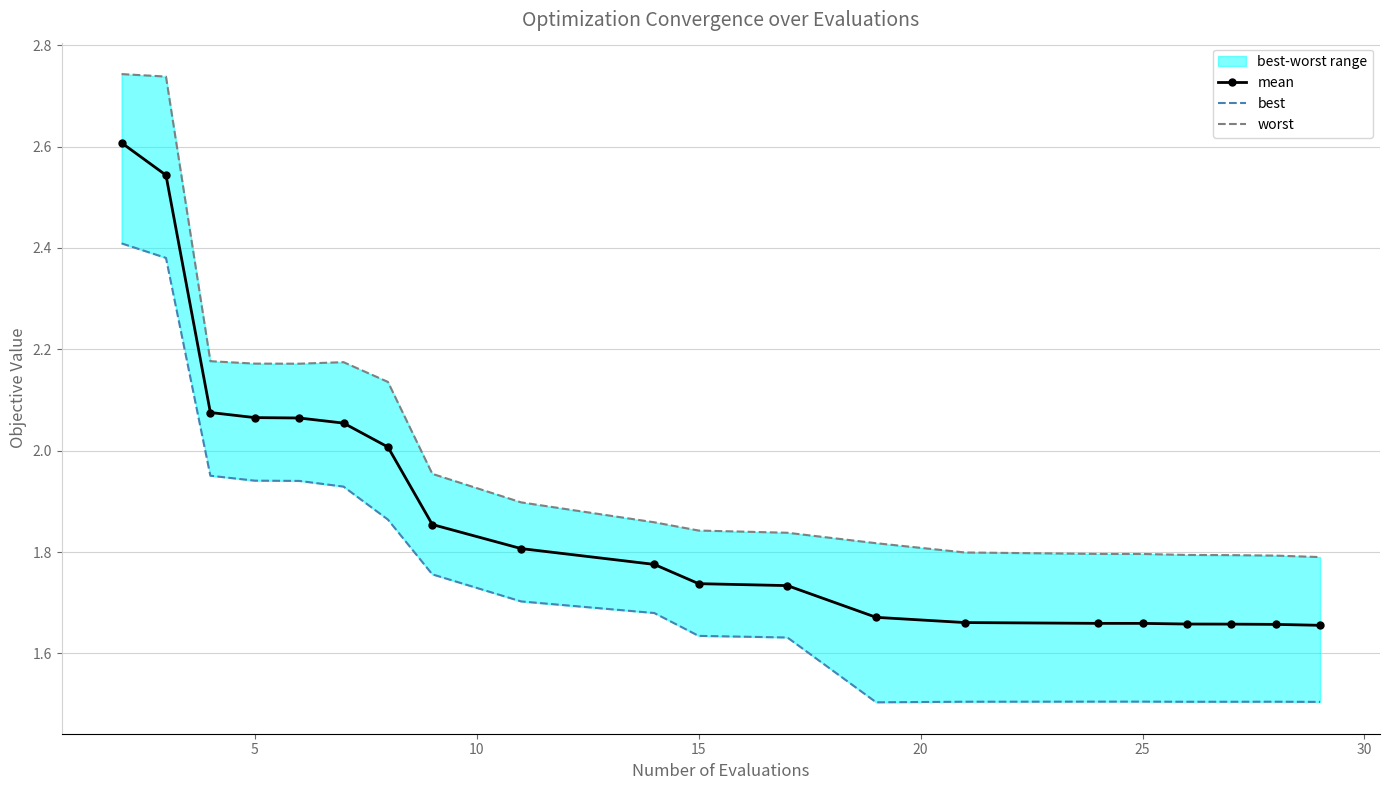

In worst, how many points are lower than both neighbors (excluding endpoints)?

1